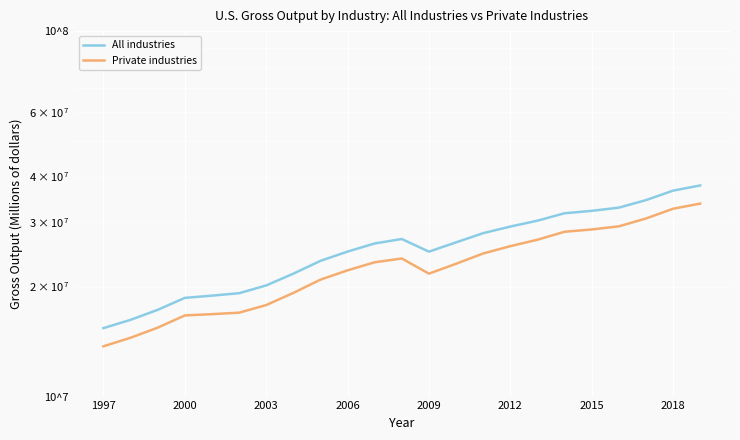

Reading right to left, what are all the values shown in this chart?

All industries: 37816984	36603406	34474732	32882162	32222300	31740043	30291347	29186848	27999497	26422363	24919477	26989209	26238500	24931355	23512947	21690160	20141244	19178255	18888252	18623870	17272311	16216785	15393320
Private industries: 33730375	32654447	30707673	29228283	28656783	28248483	26864969	25797086	24635110	23087247	21695674	23869214	23305632	22154281	20889675	19210489	17798089	16963427	16809081	16672777	15437558	14487020	13728169